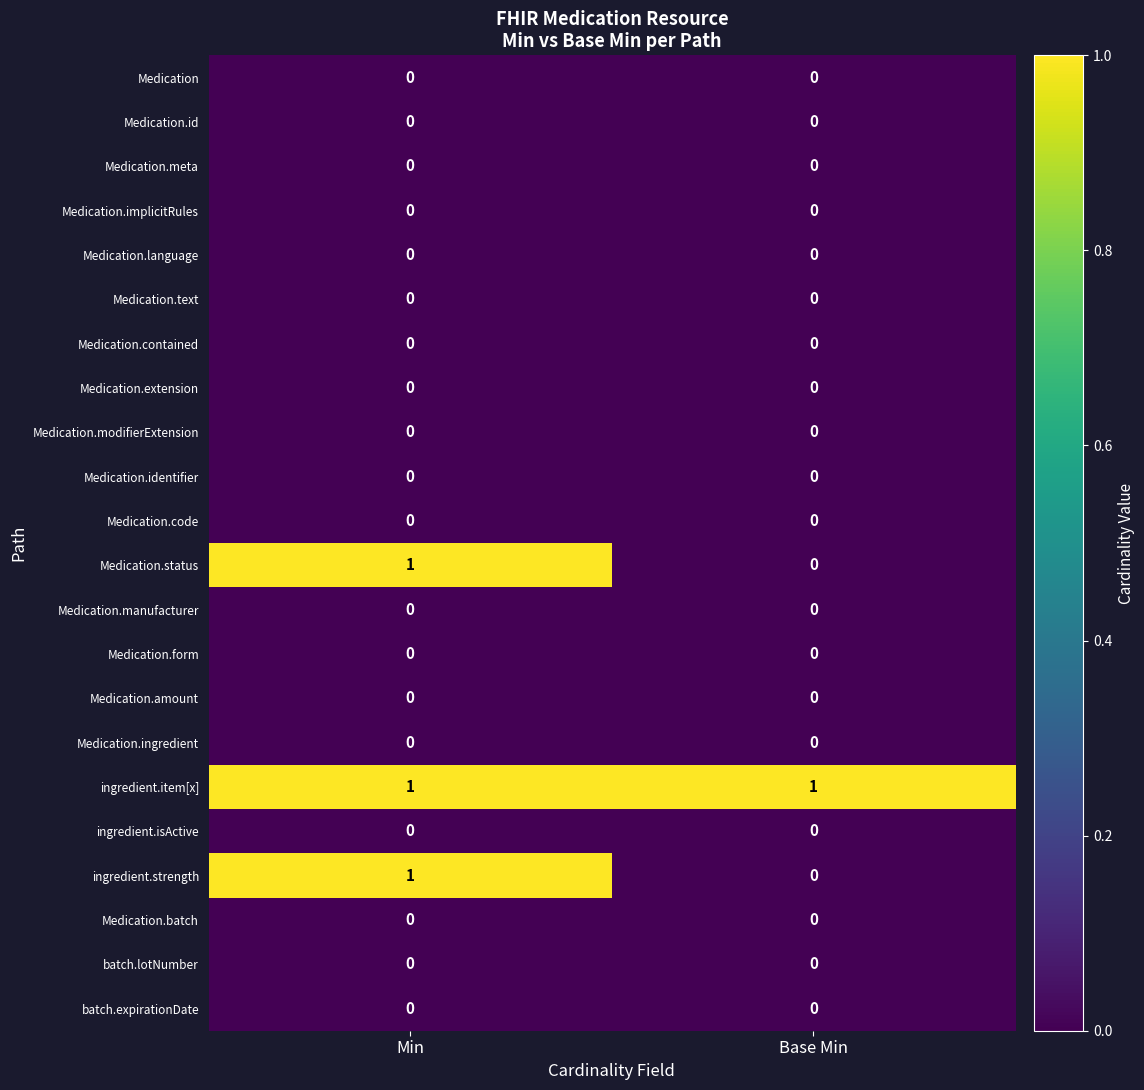

Which series has the largest total across all categories?

ingredient.item[x]